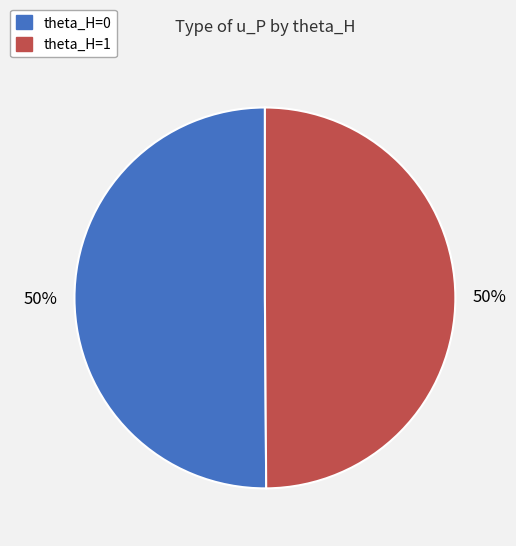

To the nearest percent, what percentage of the pie is theta_H=1?

50%